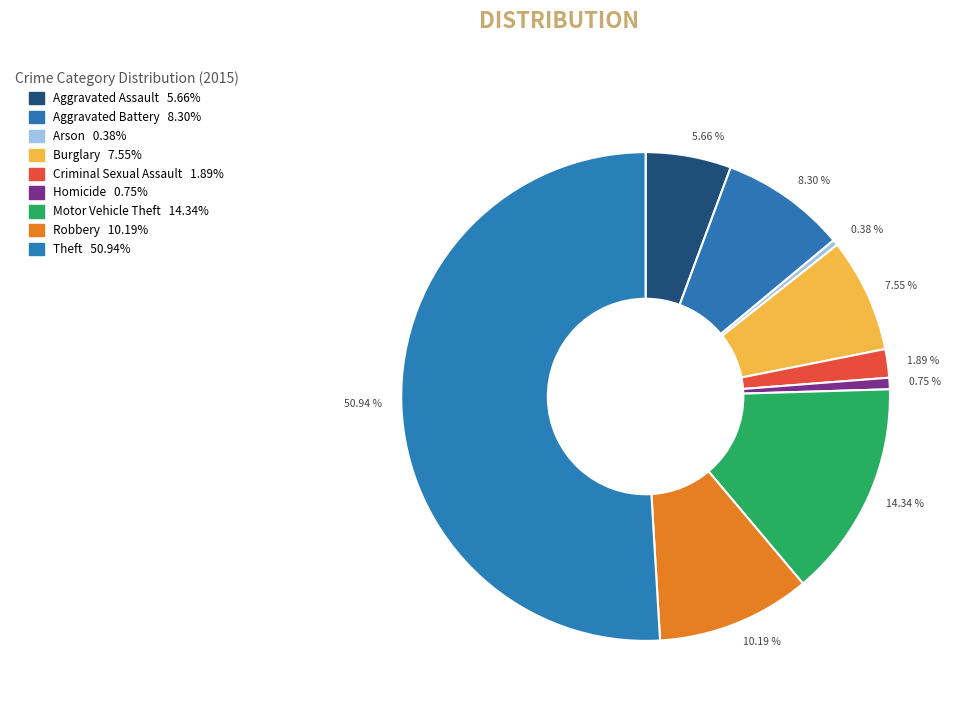

Combined, do 10.19 % and 0.75 % account for over 50%?

No